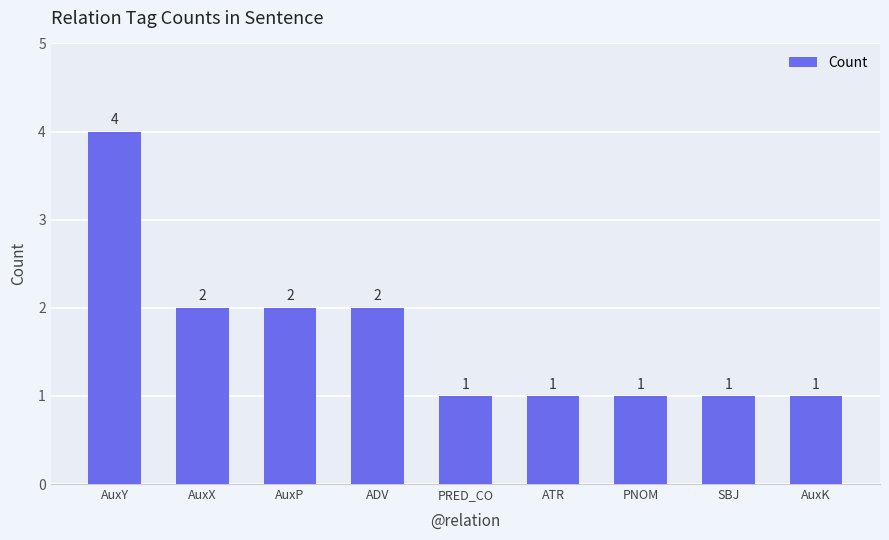

What position from the right is ATR?

4